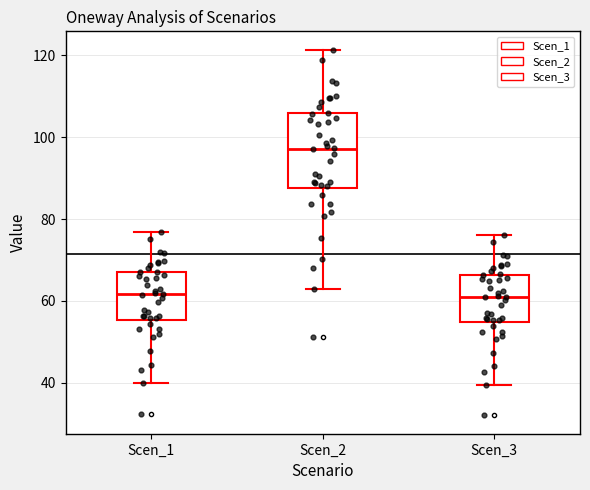

Reading left to right, read every box against the y-axis: the position of its median line, the range the box covers, and the ends of its whiskers. The values are not printed on the chart, so give them approximately, as read against the axis.

Scen_1: median 62, box 56 to 68, whiskers 40 to 76
Scen_2: median 98, box 88 to 106, whiskers 64 to 122
Scen_3: median 60, box 54 to 66, whiskers 40 to 76